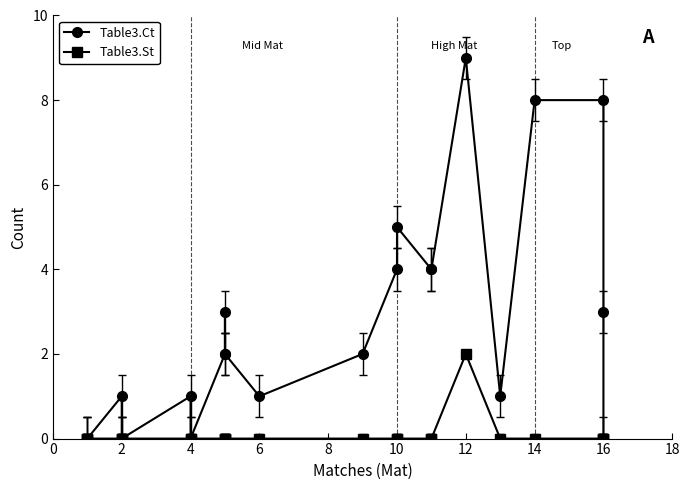

True or false: Table3.St has a value of -1 at 10.

False